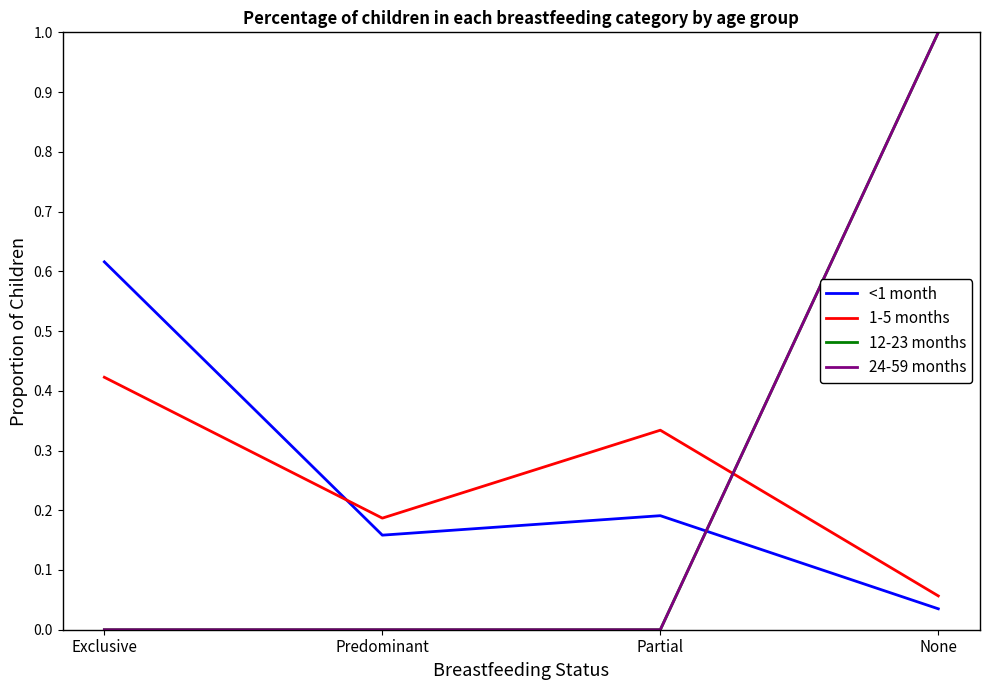

Is it true that <1 month equals 0.0 at None?

False